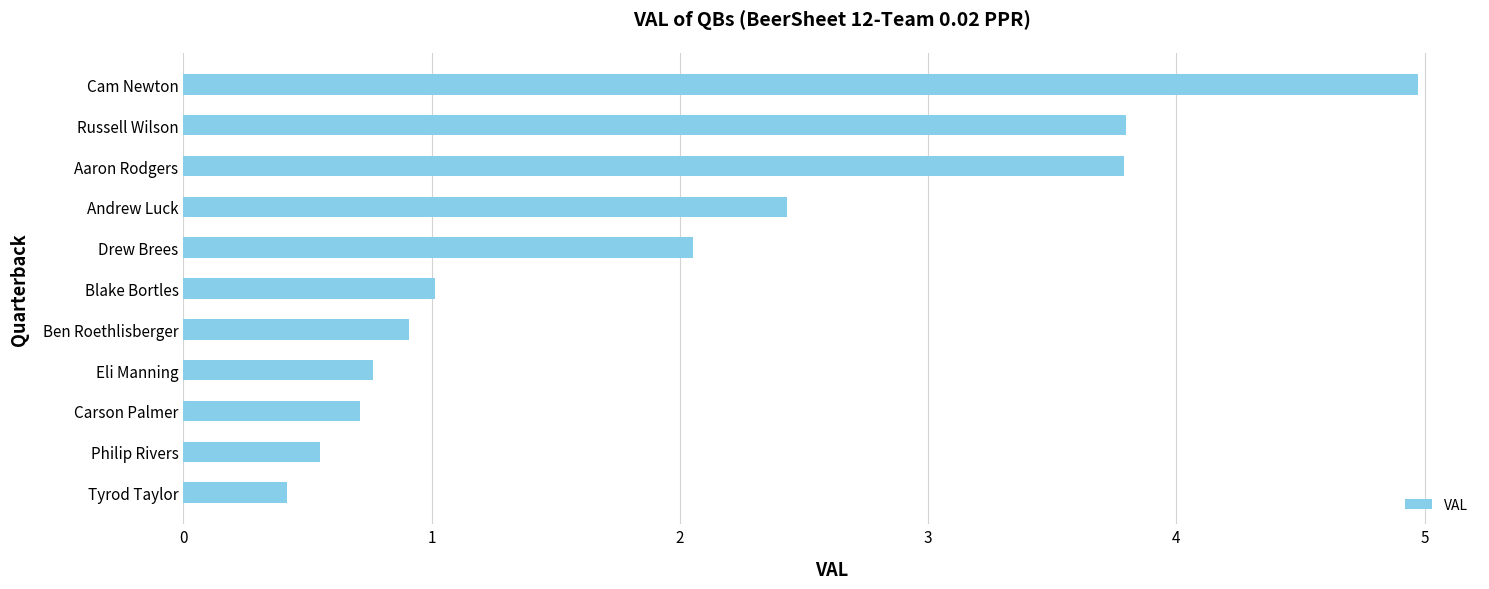

What is the sum of the values at Philip Rivers and Ben Roethlisberger?

1.5